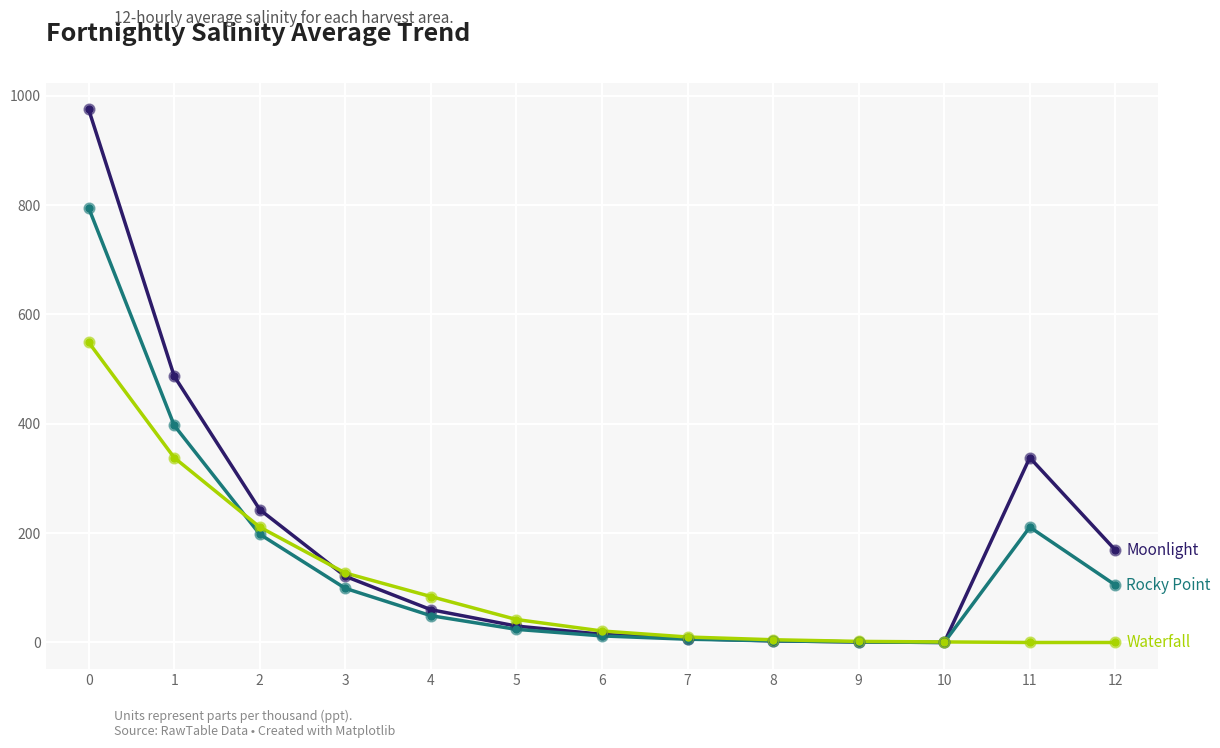

What is the greatest value displayed?

975